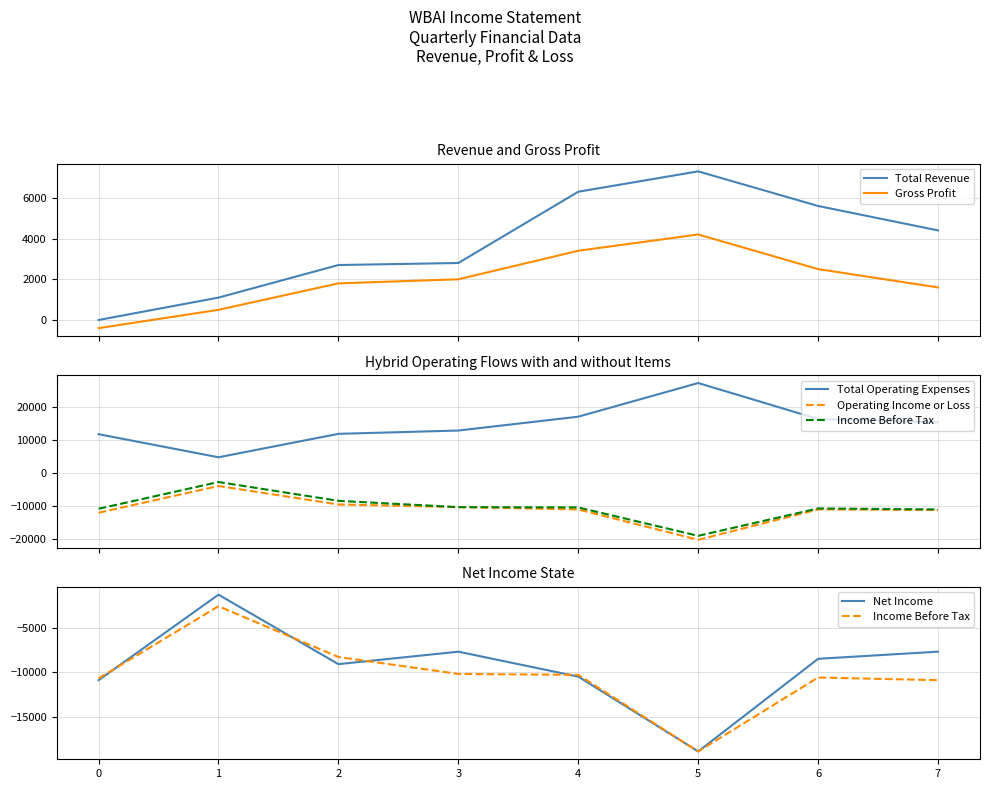

Where does the Total Revenue series first go above 4400?

4